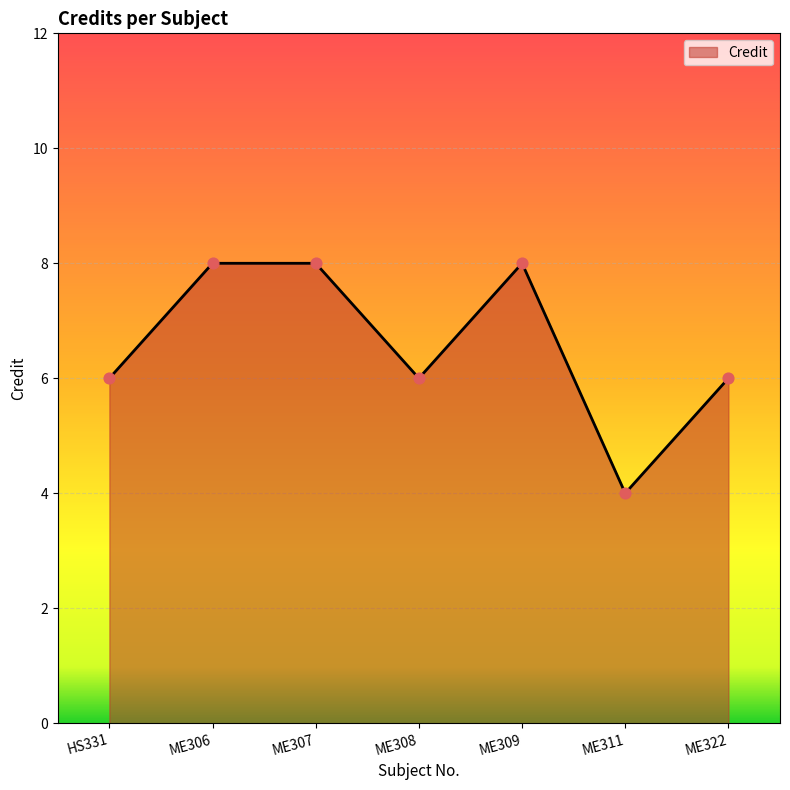

What is the ratio of the value at ME311 to the value at ME306?

0.5